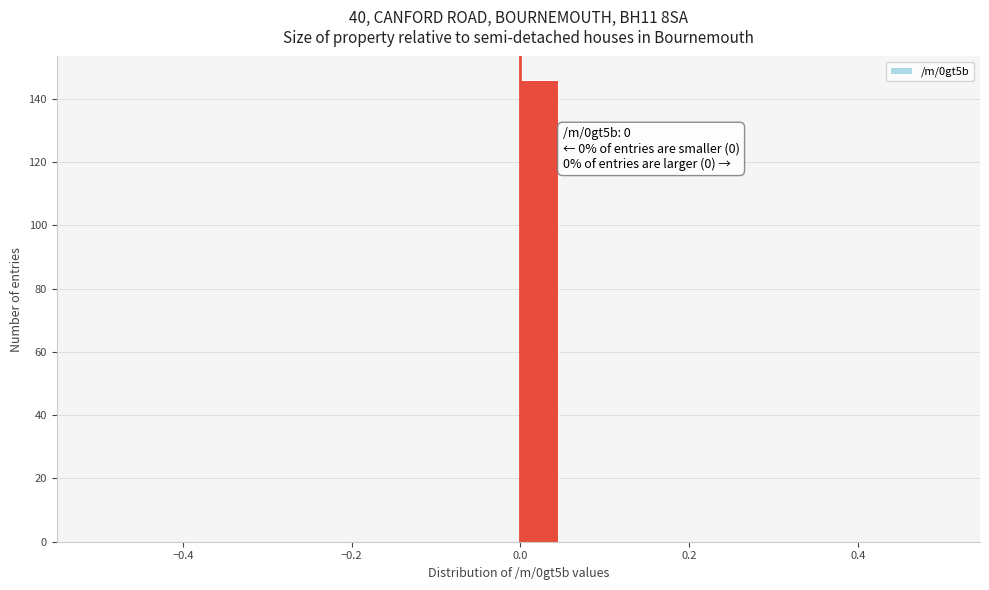

Read against the x-axis, roughly where is the centre of the tallest bar?

0.02